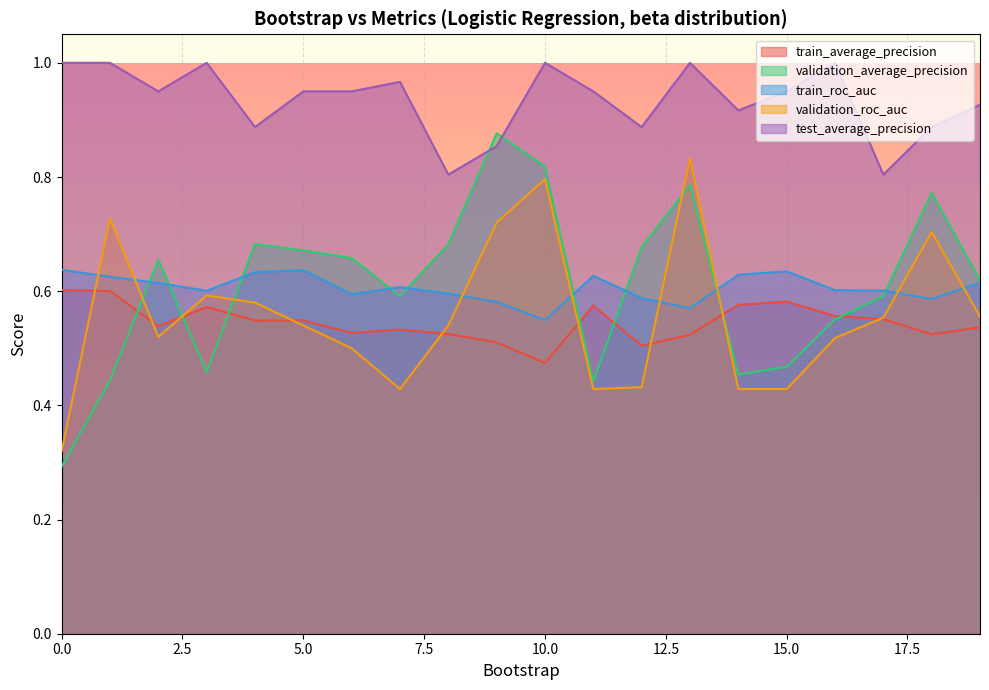

At which label is train_average_precision closest to 0?

10.0